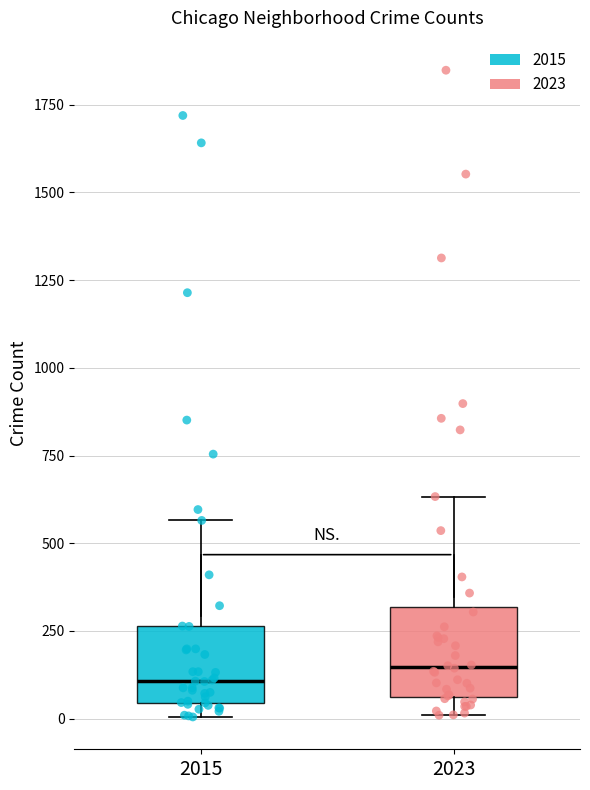

Reading left to right, read every box against the y-axis: the position of its median line, the range the box covers, and the ends of its whiskers. The values are not printed on the chart, so give them approximately, as read against the axis.

2015: median 100, box 50 to 250, whiskers 0 to 550
2023: median 150, box 50 to 300, whiskers 0 to 650